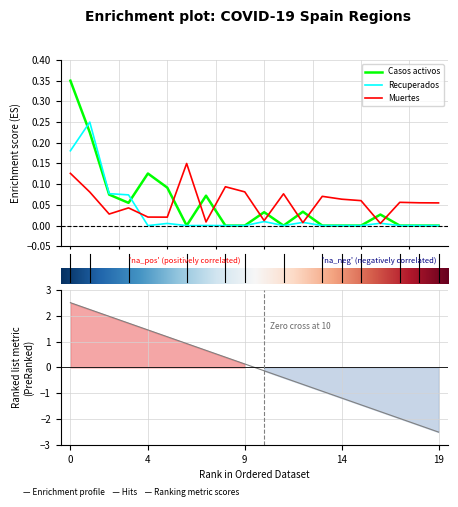

Is this an area chart (filled region under the line)?

No